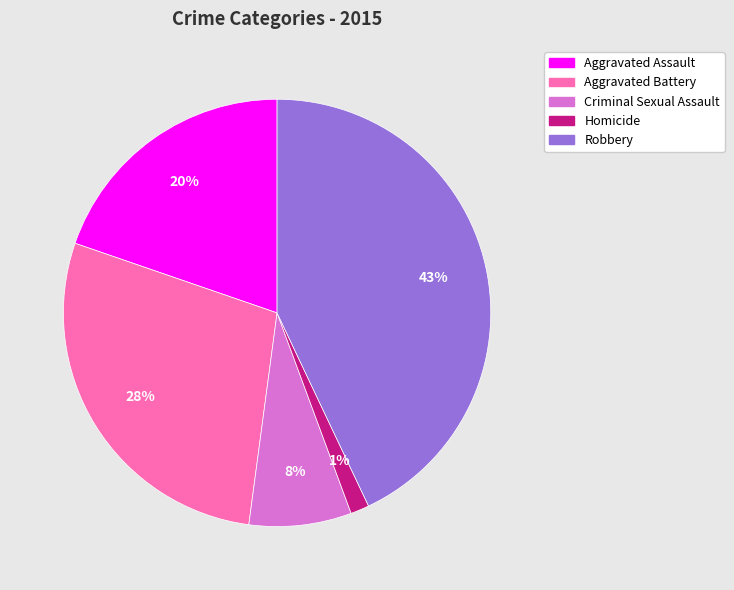

Does Aggravated Assault account for over 50% of the chart?

No